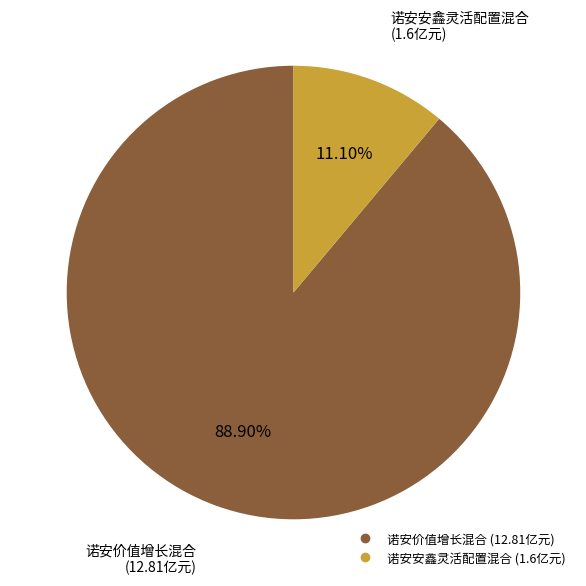

How many segments does this pie chart have?

2